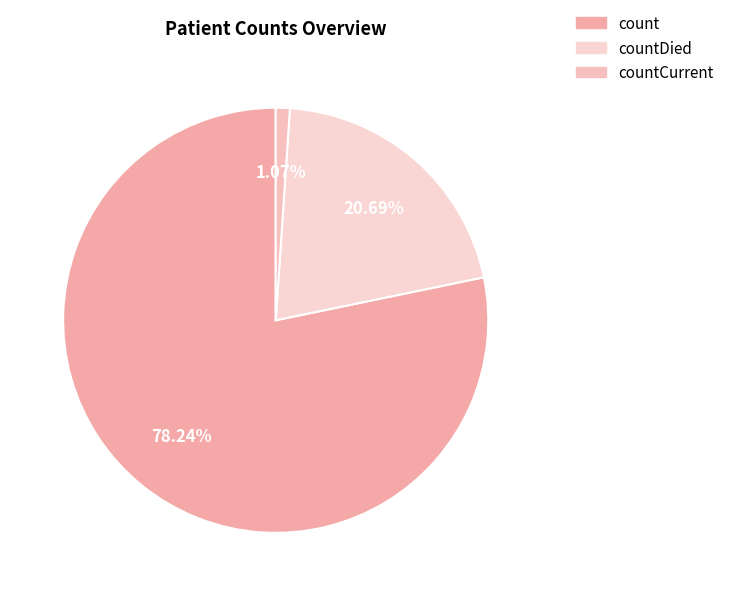

True or false: countCurrent accounts for 15% of the total.

False